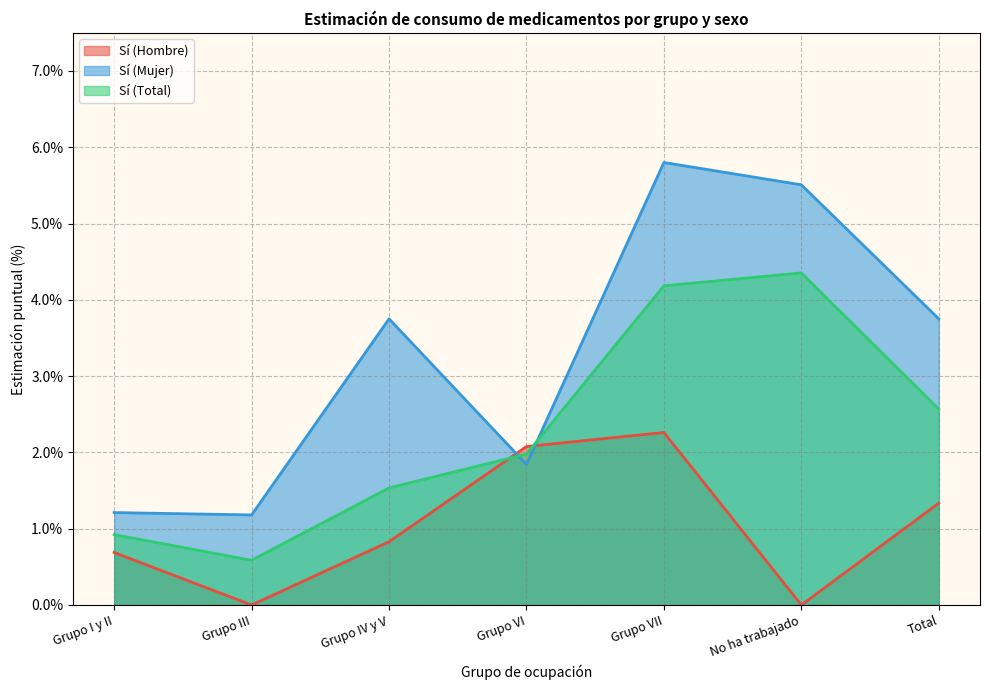

True or false: Sí (Mujer) has a value of 5.5 at No ha trabajado.

True